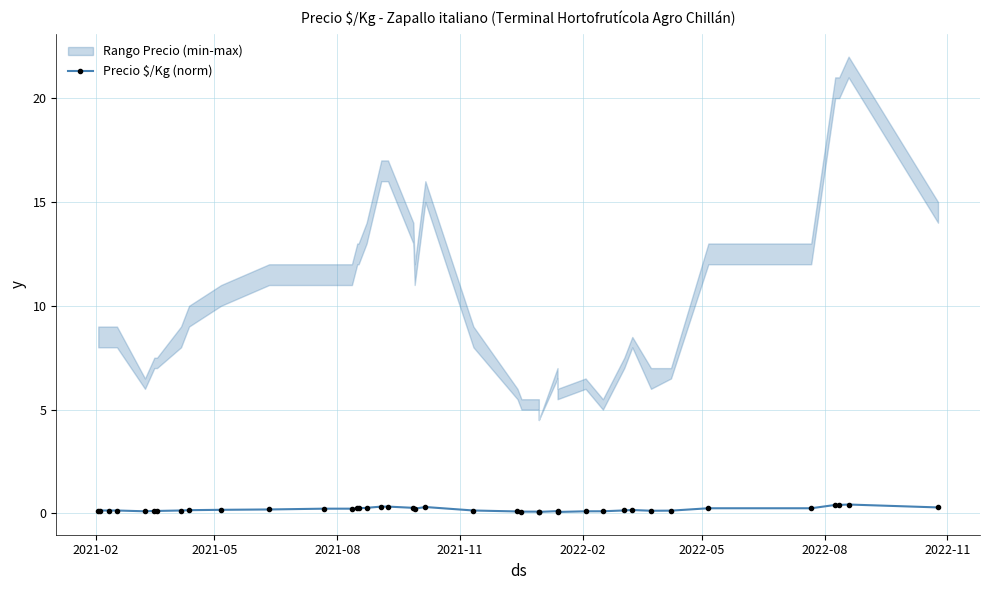

Reading left to right, transcribe all the data shown in this chart.

0.1	0.1	0.1	0.1	0.1	0.1	0.1	0.1	0.2	0.2	0.2	0.2	0.2	0.2	0.2	0.3	0.3	0.3	0.3	0.2	0.3	0.1	0.1	0.1	0.1	0.1	0.1	0.1	0.1	0.1	0.1	0.2	0.1	0.1	0.2	0.2	0.4	0.4	0.4	0.3